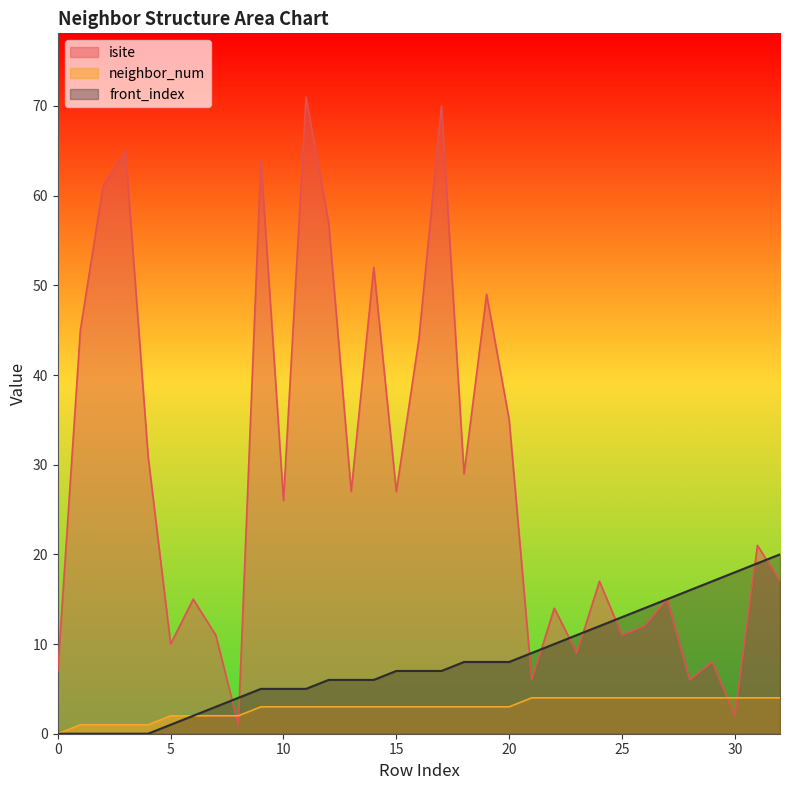

What value does the neighbor_num series have at 27?

4